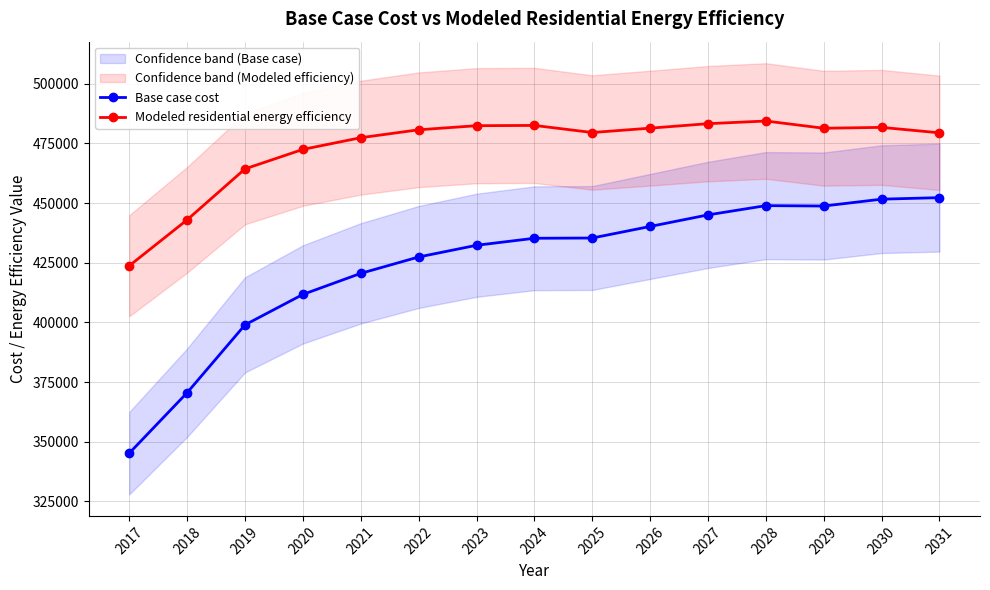

Reading left to right, extract all data points from this chart.

Base case cost: 2017=345185.2	2018=370529.8	2019=398966.1	2020=411713.4	2021=420538.5	2022=427402.4	2023=432305.2	2024=435246.9	2025=435347.9	2026=440195.4	2027=445042.8	2028=448920.8	2029=448756.1	2030=451631.4	2031=452270.1
Modeled residential energy efficiency: 2017=423730.0	2018=442985.1	2019=464326.5	2020=472485.5	2021=477394.3	2022=480707.1	2023=482422.4	2024=482539.0	2025=479564.8	2026=481391.2	2027=483270.6	2028=484384.8	2029=481354.2	2030=481718.2	2031=479435.6